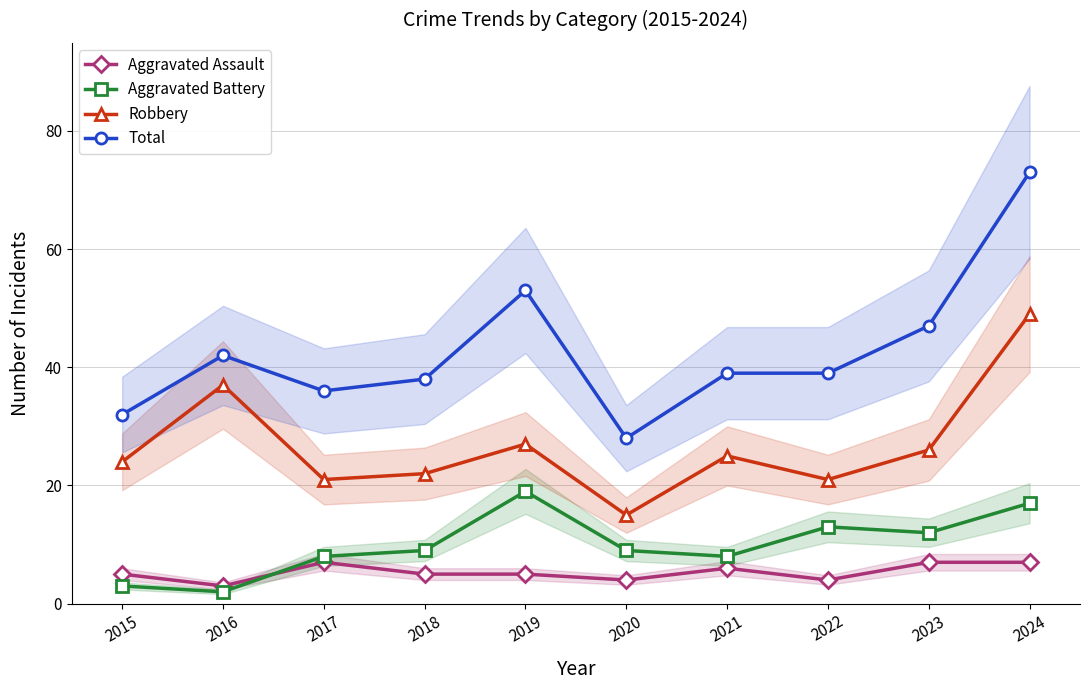

How many lines are shown in the chart?

4